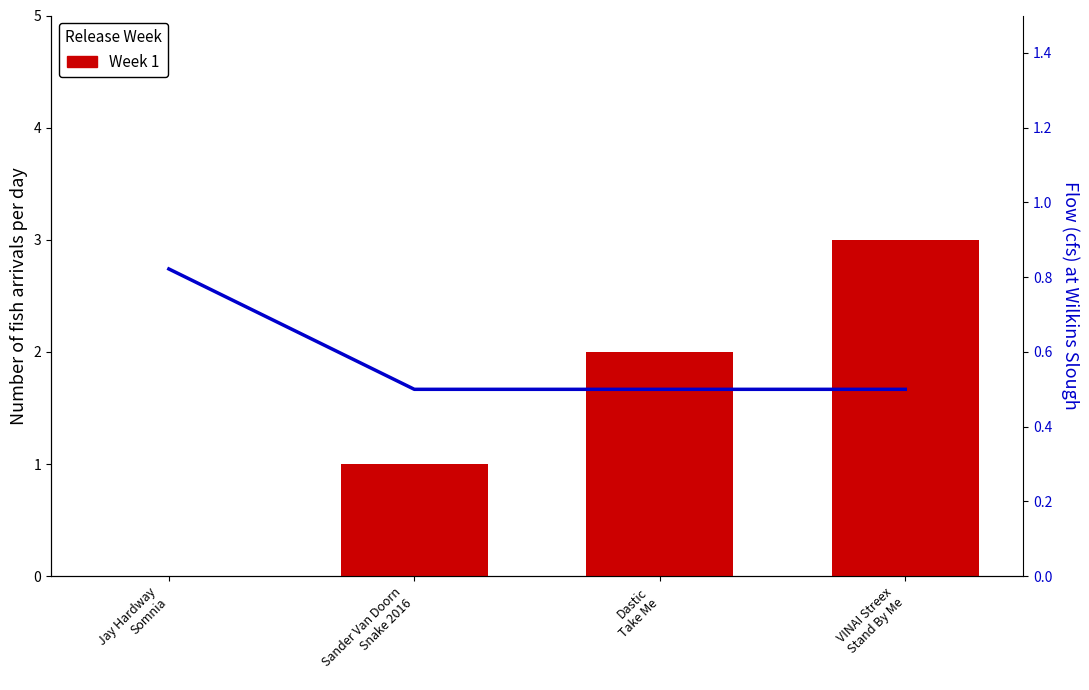

The Week 1 series shows 1.6 at Jay Hardway
Somnia. True or false?

False